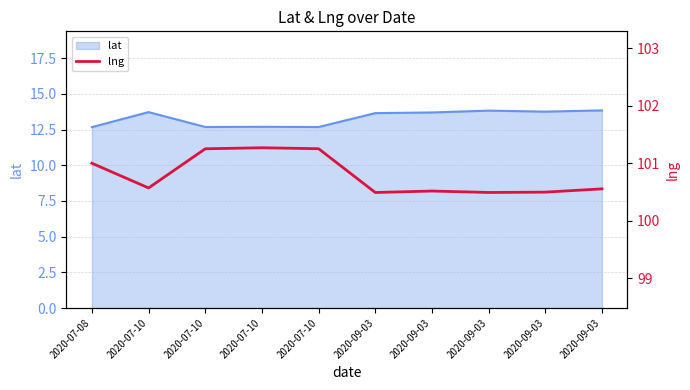

What is the sum of all values?

1007.9